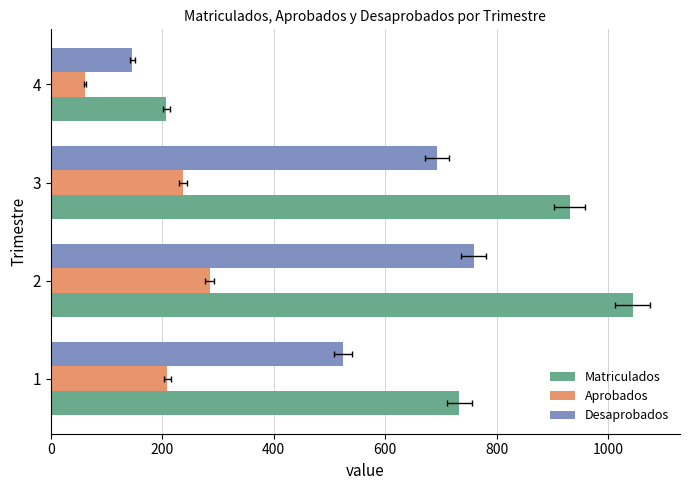

Rank the series by their maximum value, from lowest to highest.

Aprobados, Desaprobados, Matriculados